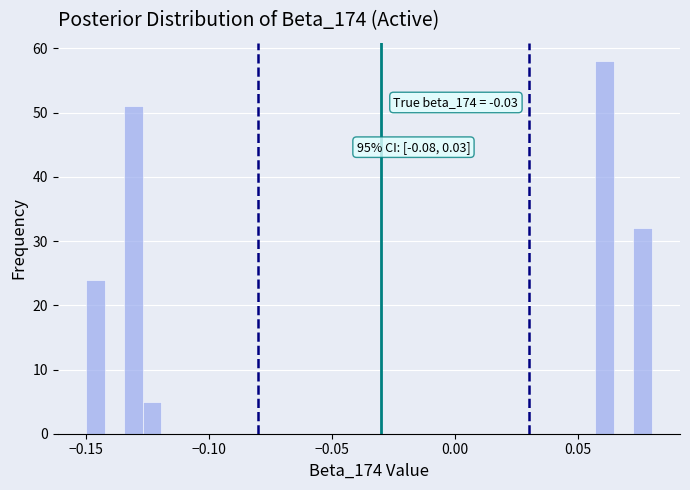

Read against the x-axis, roughly where is the centre of the tallest bar?

0.060